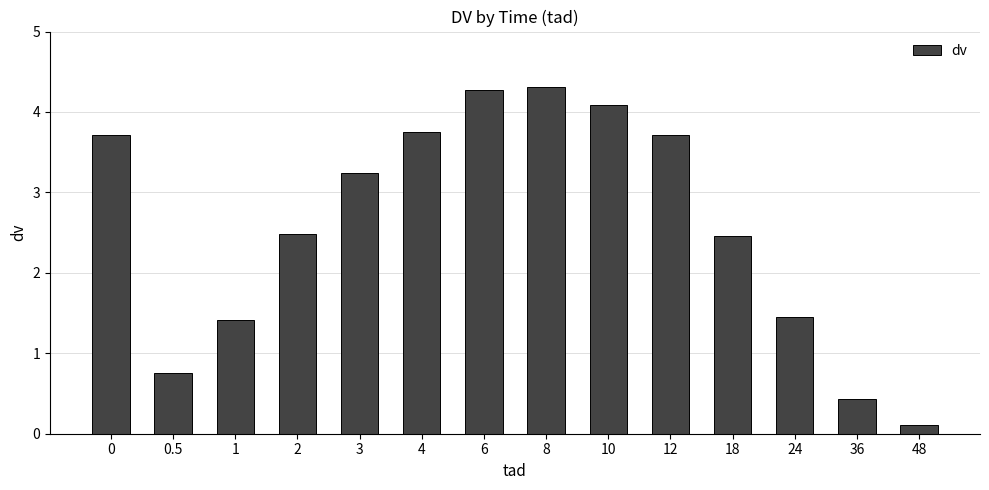

What is the greatest value displayed?

4.3